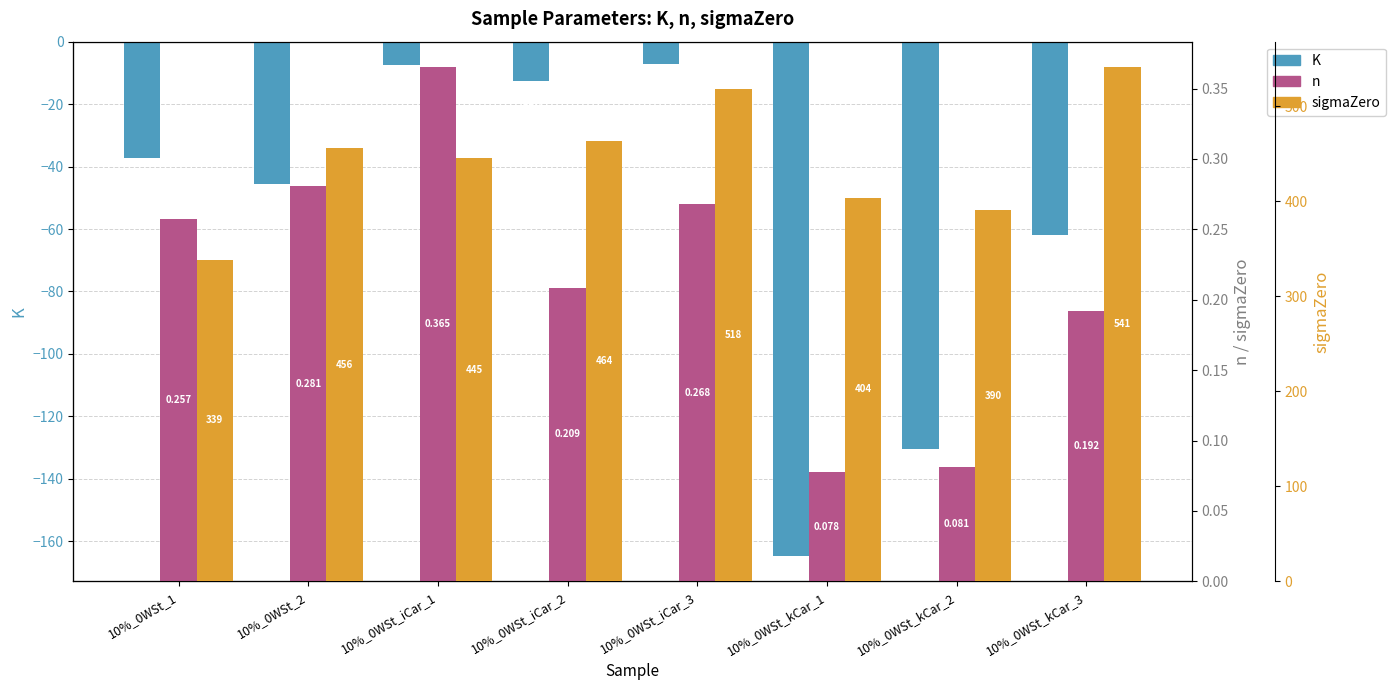

Between 10%_0WSt_1 and 10%_0WSt_kCar_3, which series saw the biggest shift?

sigmaZero